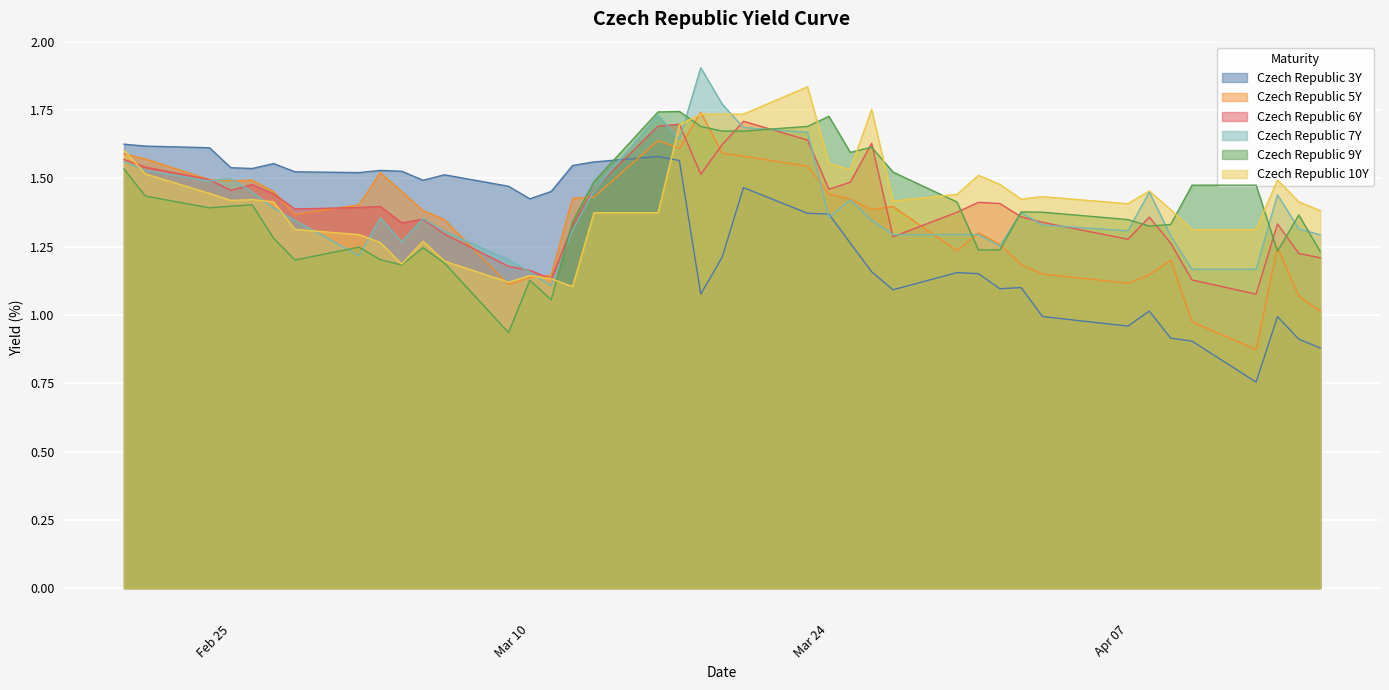

What is the label of the 2nd point from the left?

2020-02-21